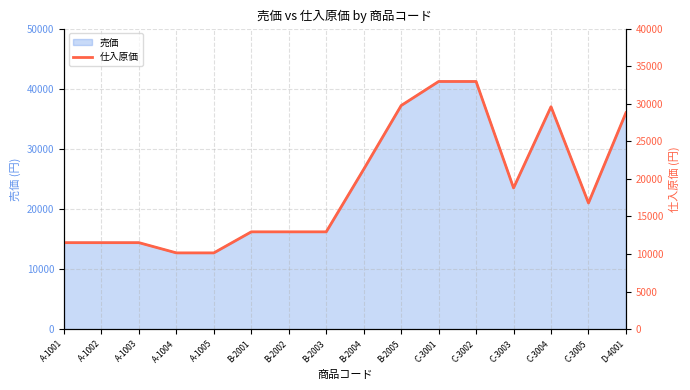

What is the difference between the values at A-1004 and C-3004?

19440